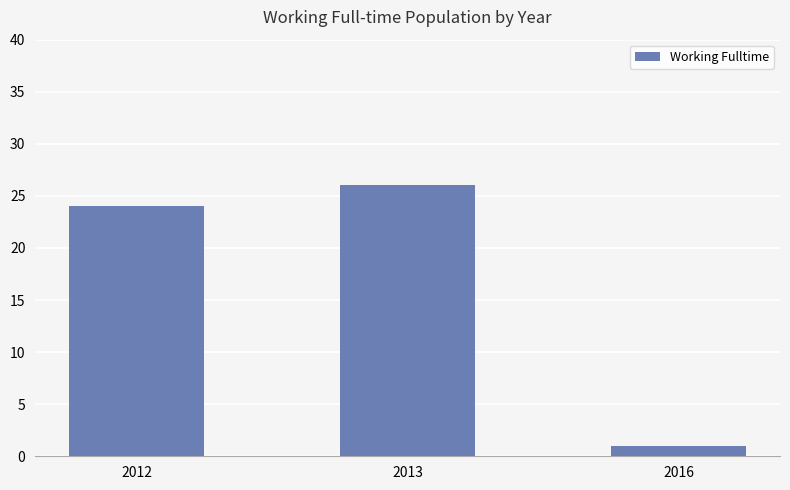

How many series are shown in this chart?

1